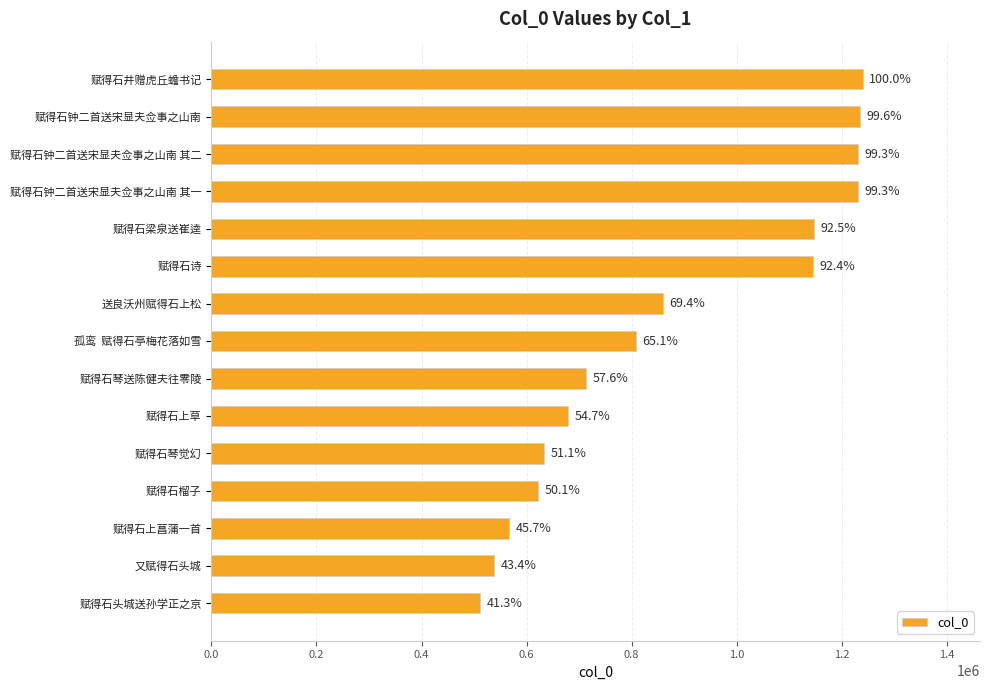

Does the chart contain any negative values?

No